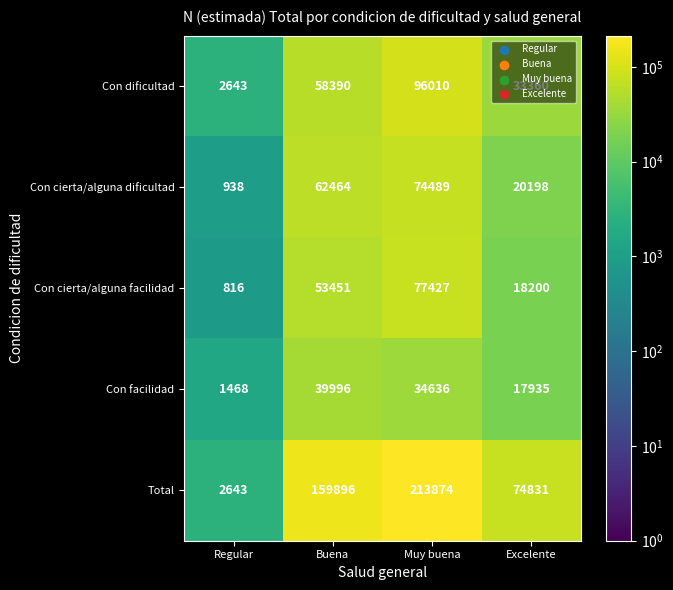

What value does the Con cierta/alguna facilidad series have at Excelente, to the nearest 100?

18200